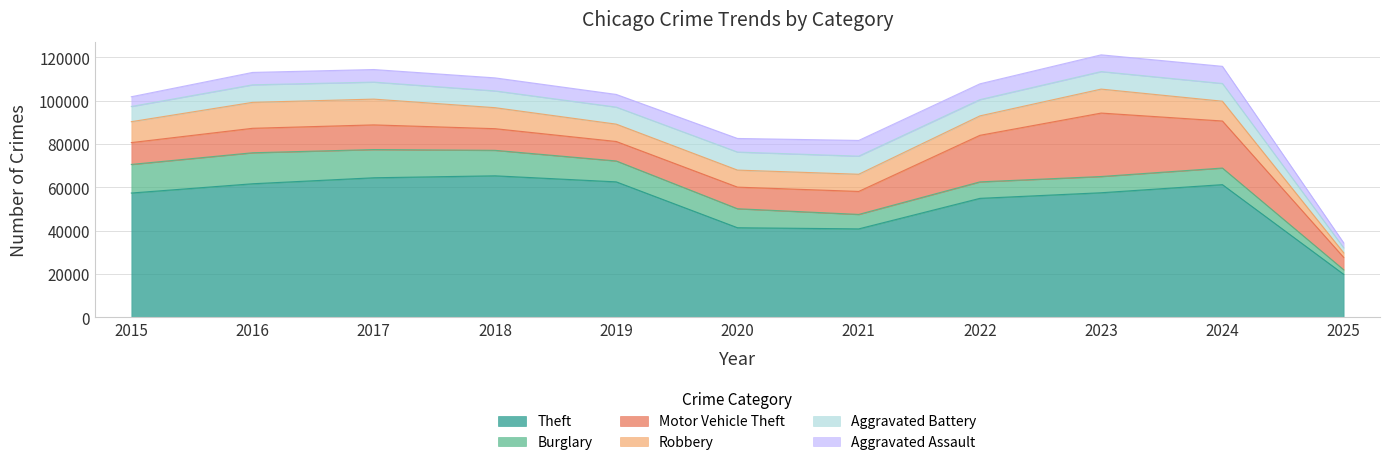

How many data points does each series have?

11